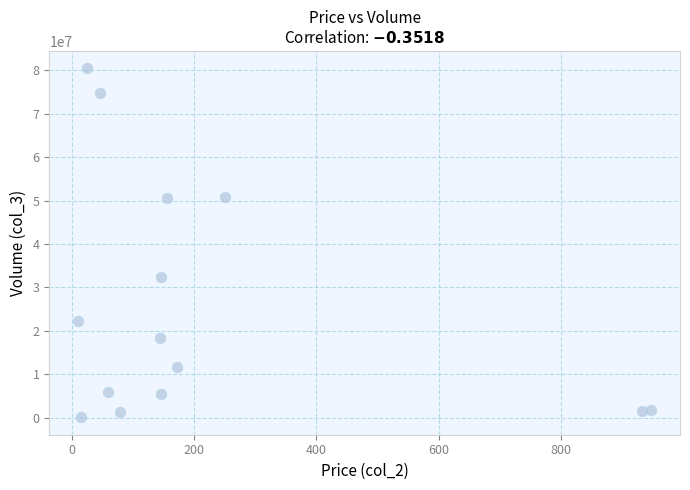

What Y value in the scatter plot is closest to 40269194?

32303679